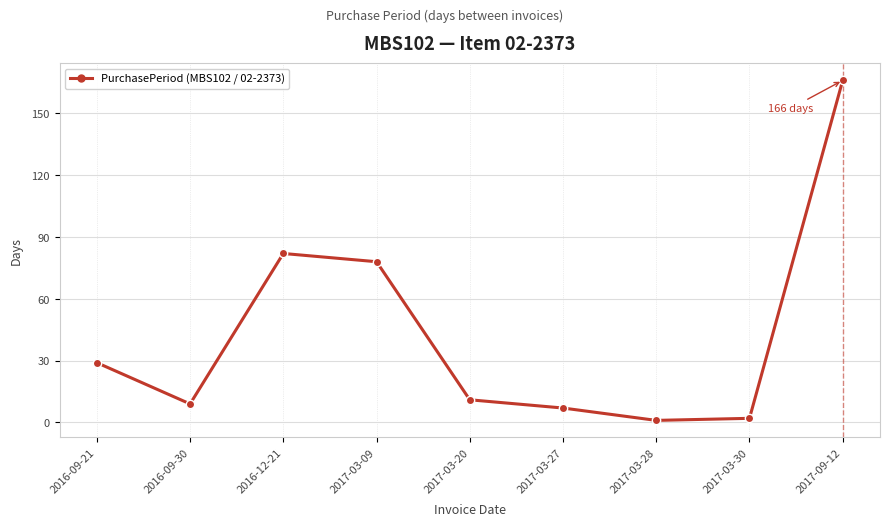

Reading left to right, extract all data points from this chart.

29	9	82	78	11	7	1	2	166